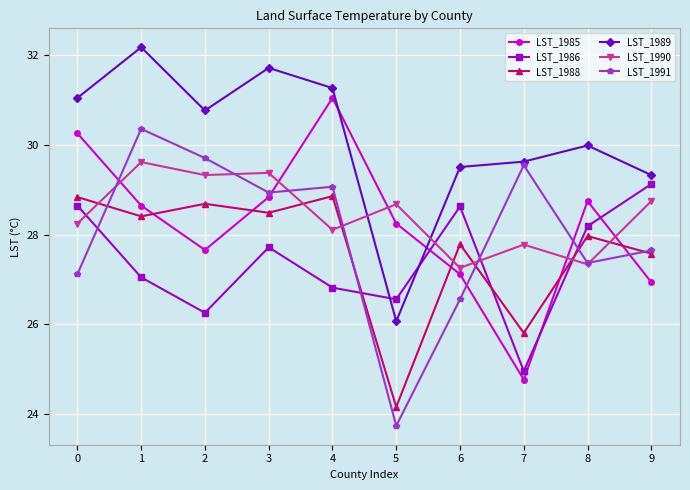

At which label does LST_1986 reach its peak?

9